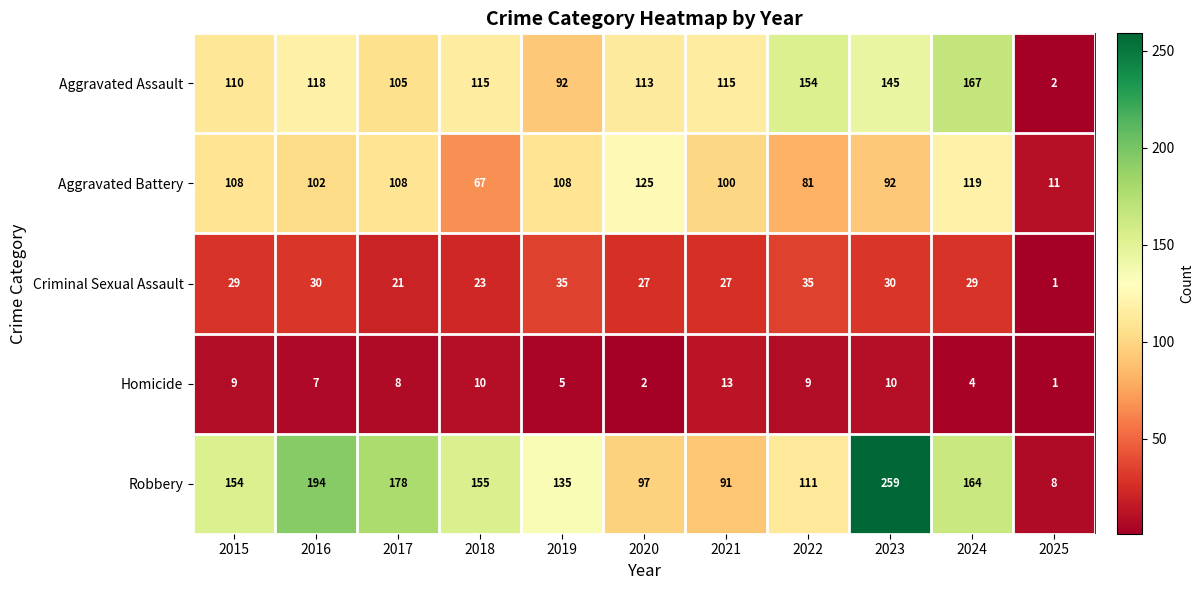

At which category is the sum across all series the highest?

2023